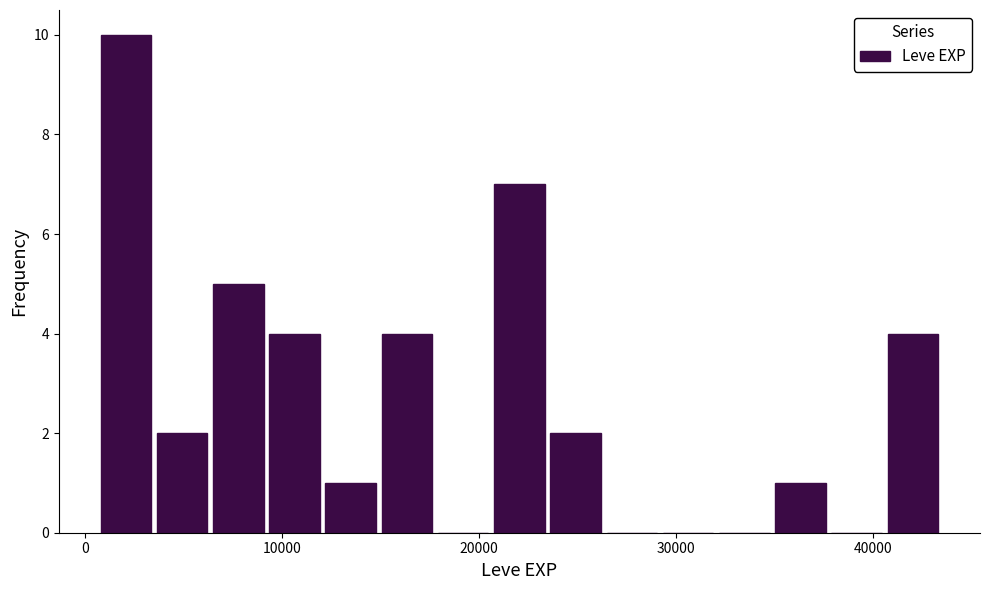

Read against the x-axis, roughly where is the centre of the tallest bar?

2000